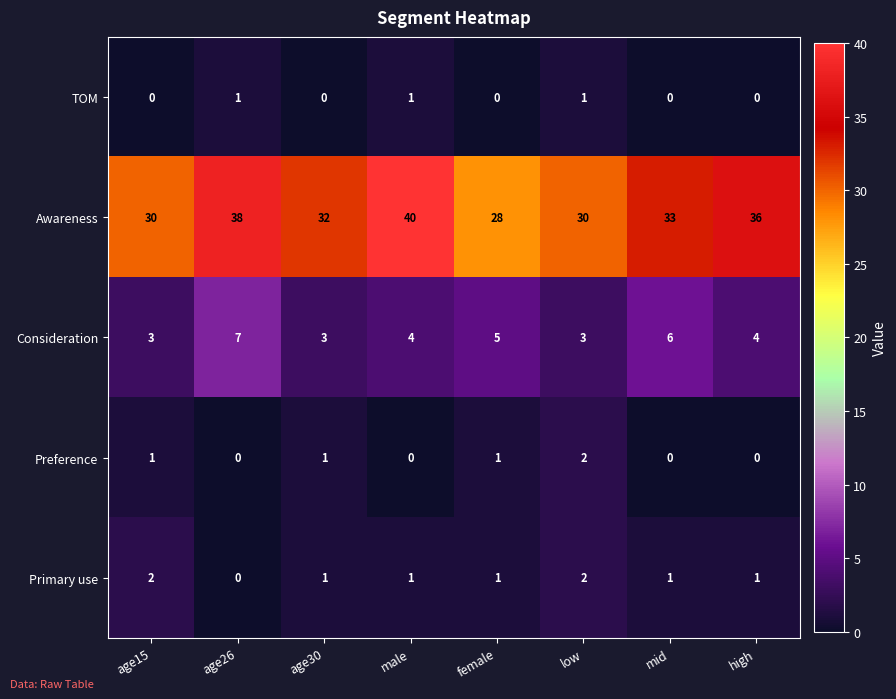

What is the sum of all Primary use values?

9